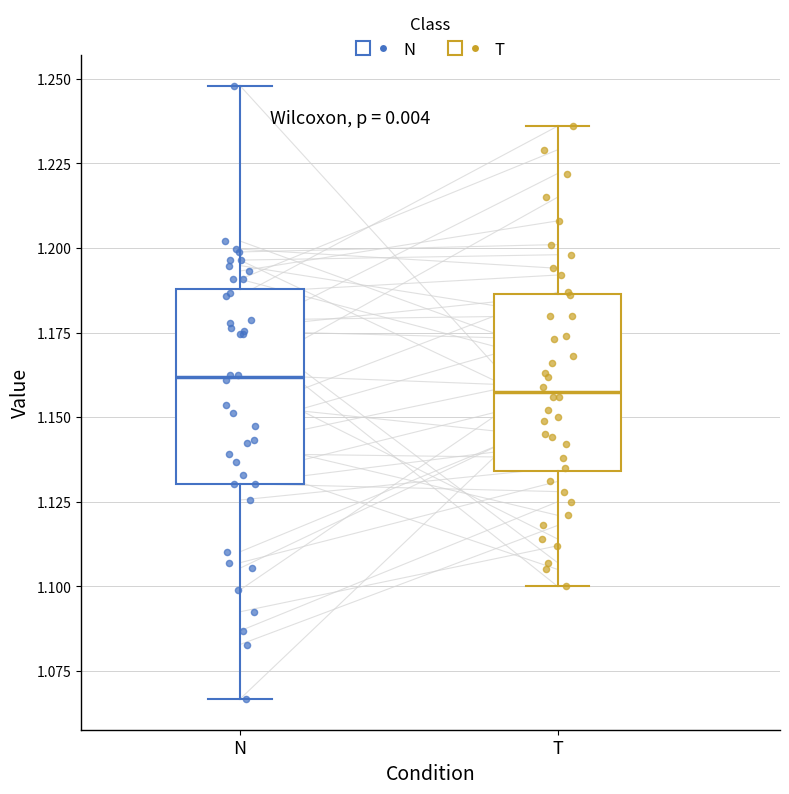

Reading left to right, read every box against the y-axis: the position of its median line, the range the box covers, and the ends of its whiskers. The values are not printed on the chart, so give them approximately, as read against the axis.

N: median 1.160, box 1.130 to 1.190, whiskers 1.065 to 1.250
T: median 1.160, box 1.135 to 1.185, whiskers 1.100 to 1.235